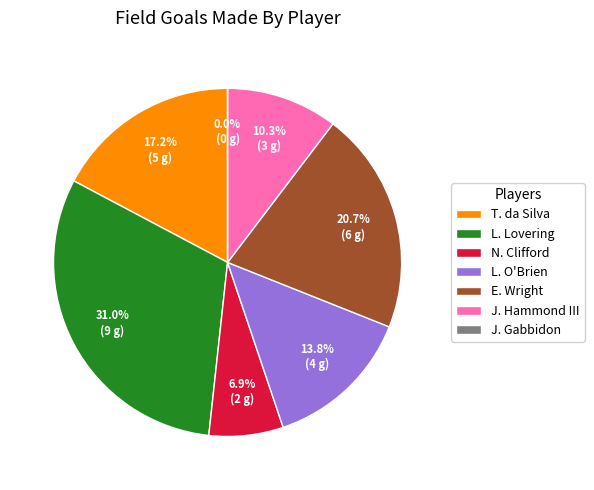

What percentage is NOT represented by T. da Silva?

82.8%